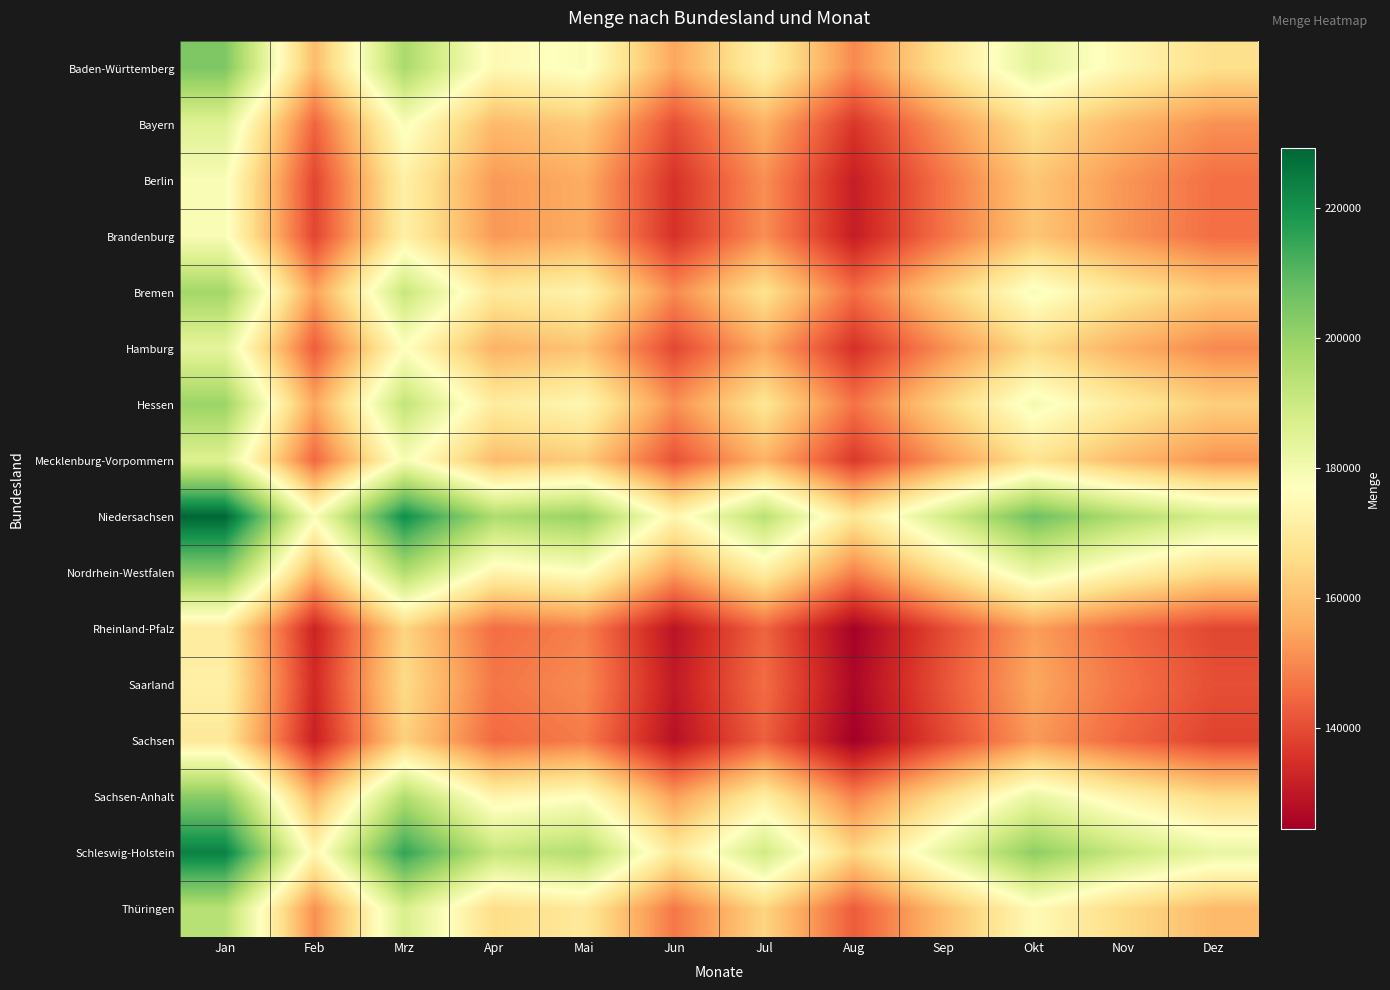

Which series changed the most between Okt and Dez?

Niedersachsen